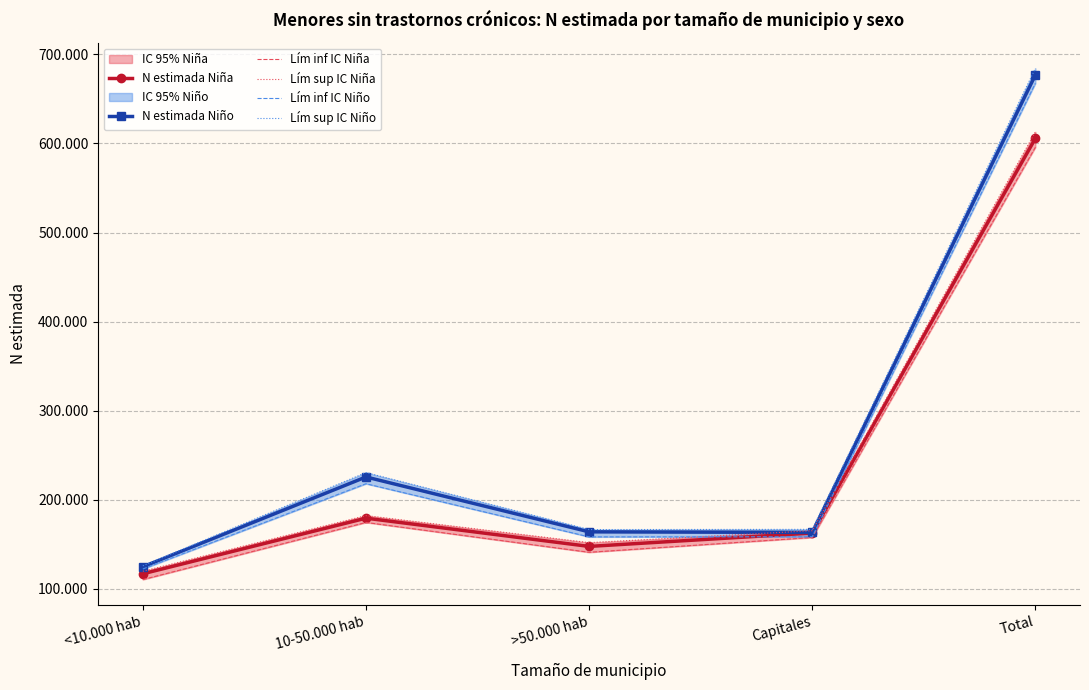

List the labels in order of Lím sup IC Niña value, largest first.

Total, 10-50.000 hab, Capitales, >50.000 hab, <10.000 hab